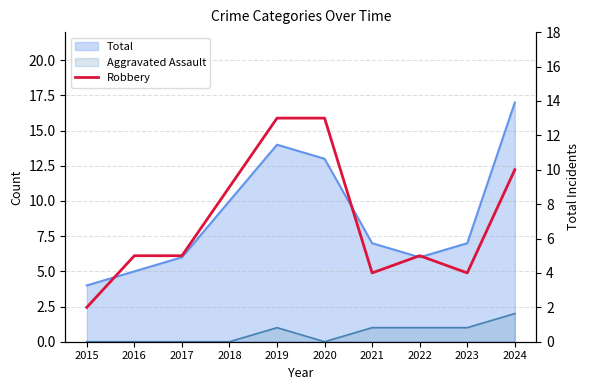

The chart shows a value of 13 at 2020. True or false?

True